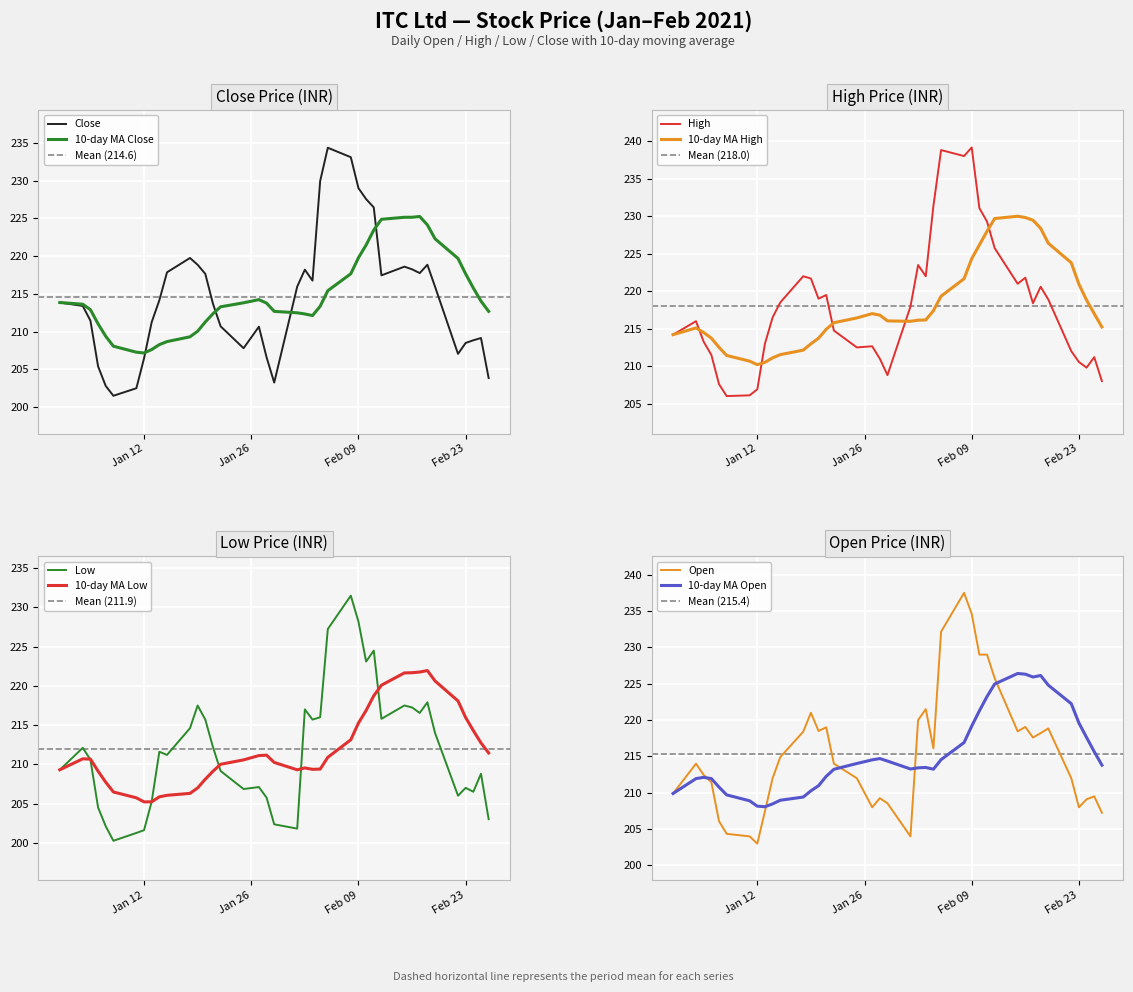

What is the minimum value for Close?

201.5